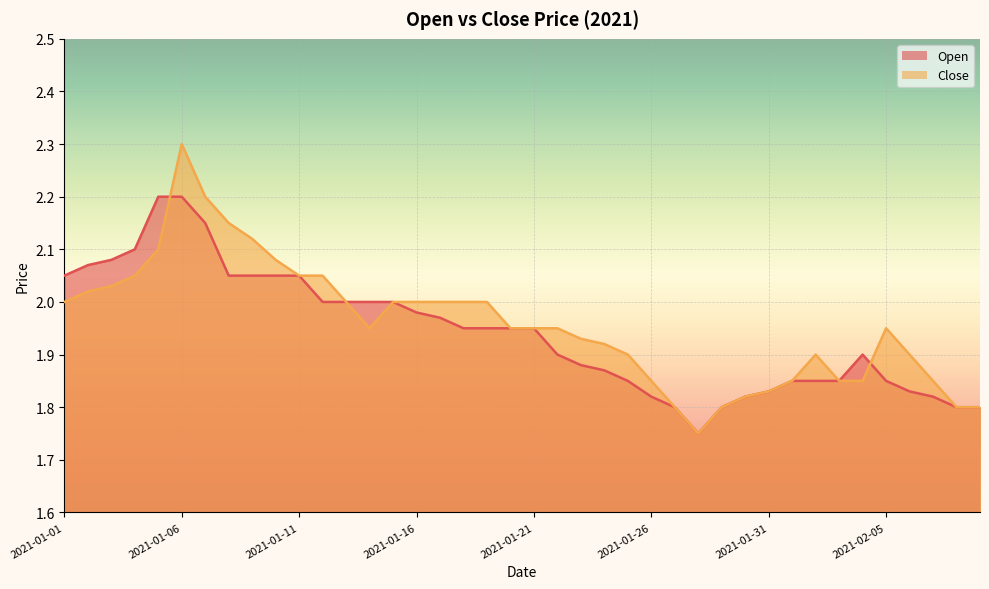

What is the label of the 15th point from the left?

2021-01-15